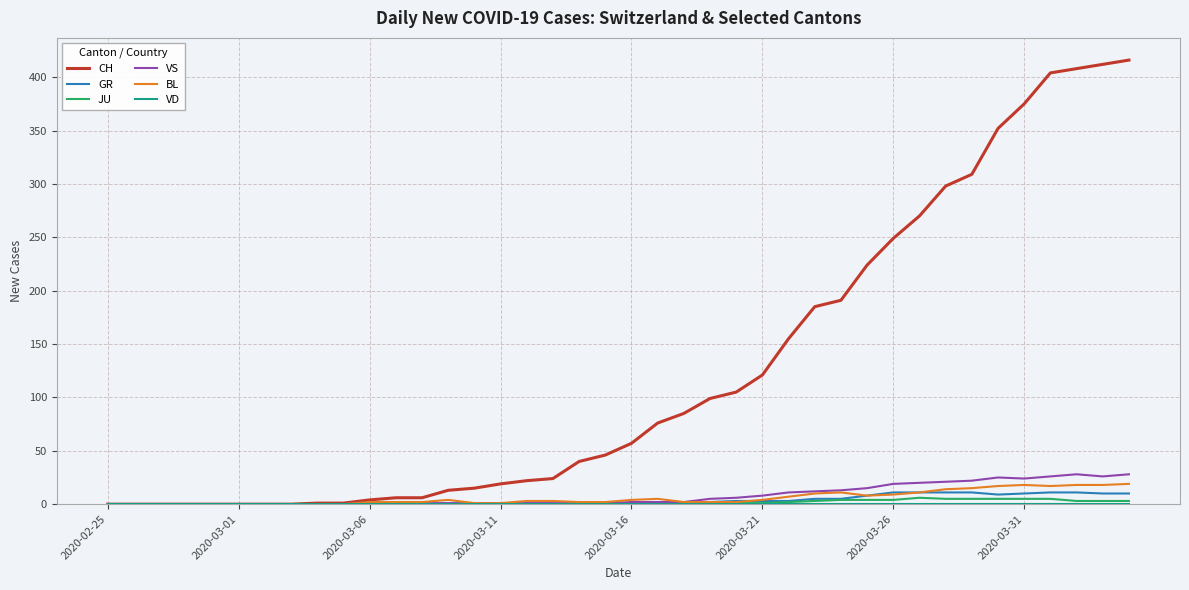

Does the chart display data point markers on the line(s)?

No